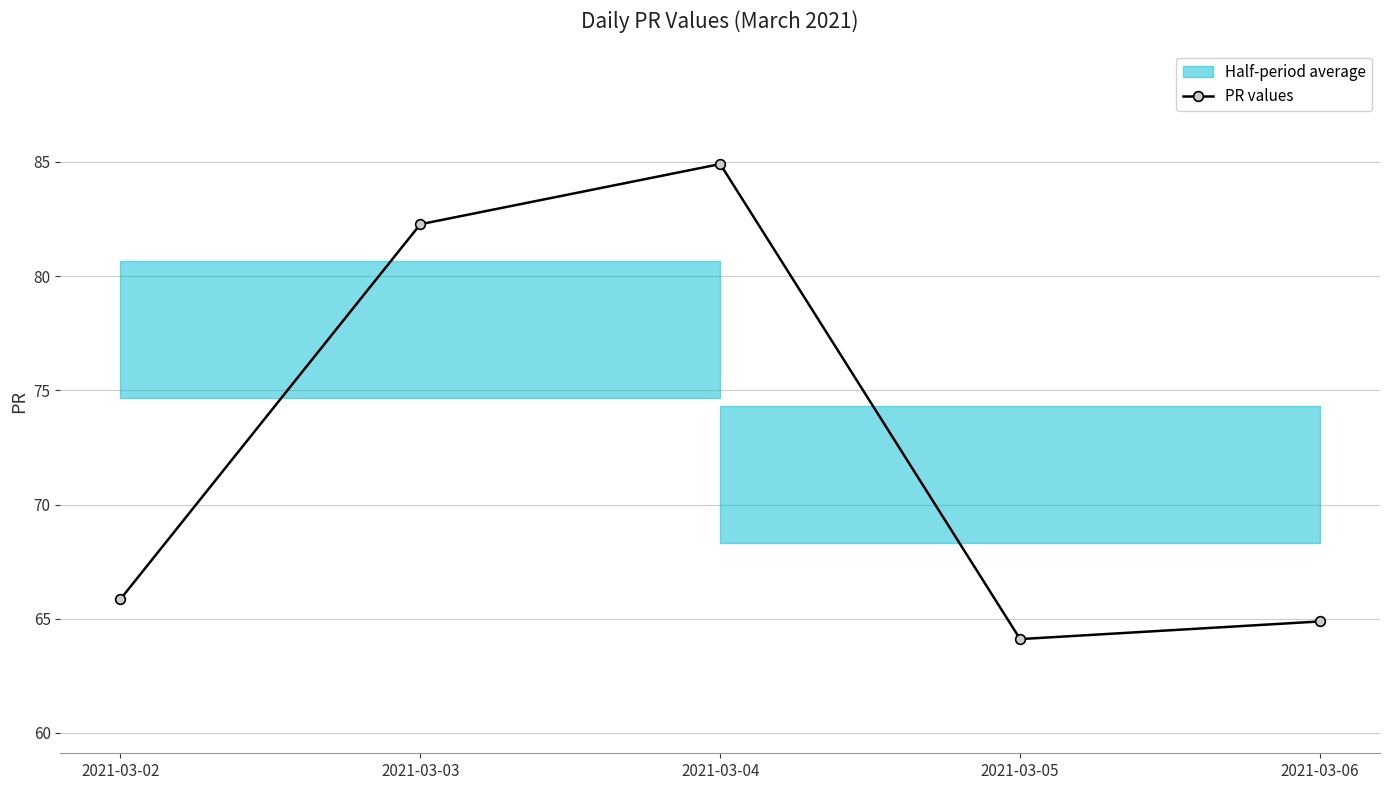

The chart shows a value of 64.1 at 2021-03-05. True or false?

True